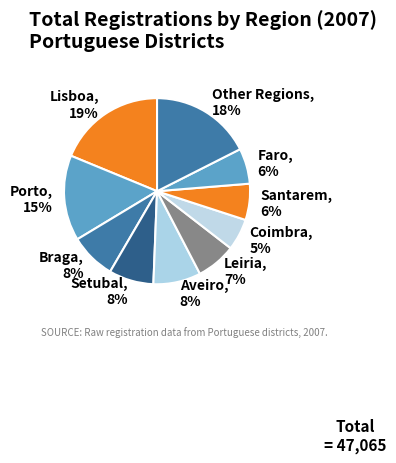

What is the smallest slice in the pie chart?

Coimbra, 5%